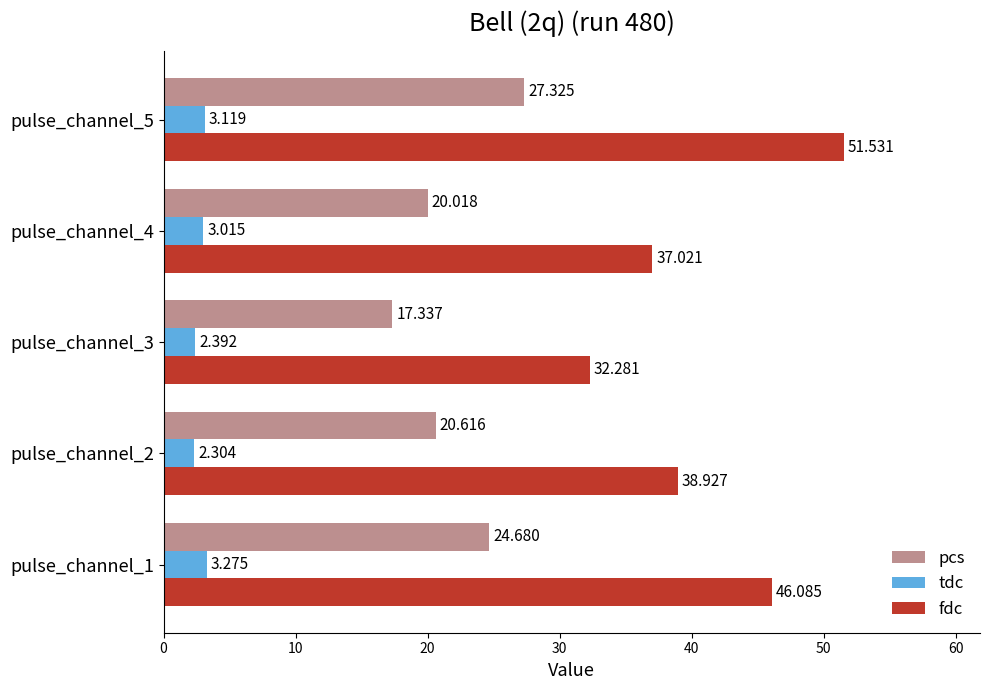

Which series has the largest total across all categories?

fdc